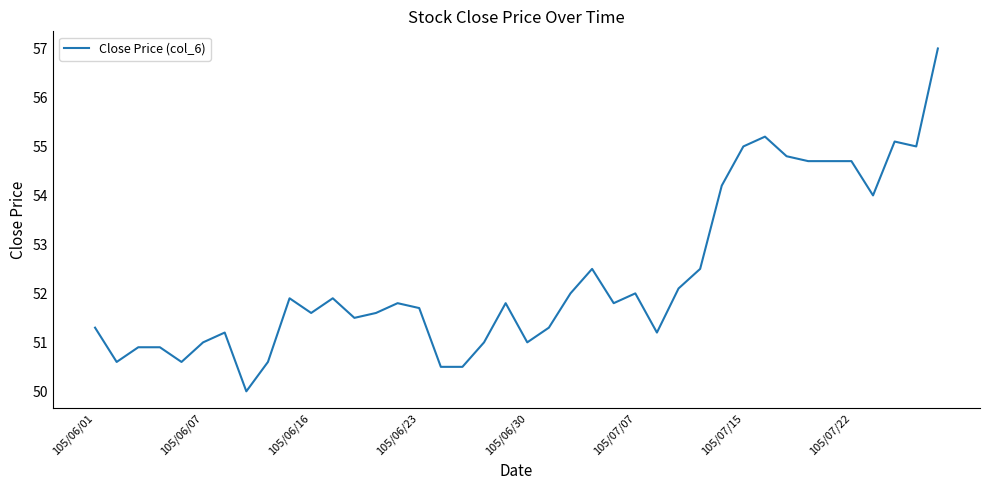

What is the greatest value displayed?

57.0